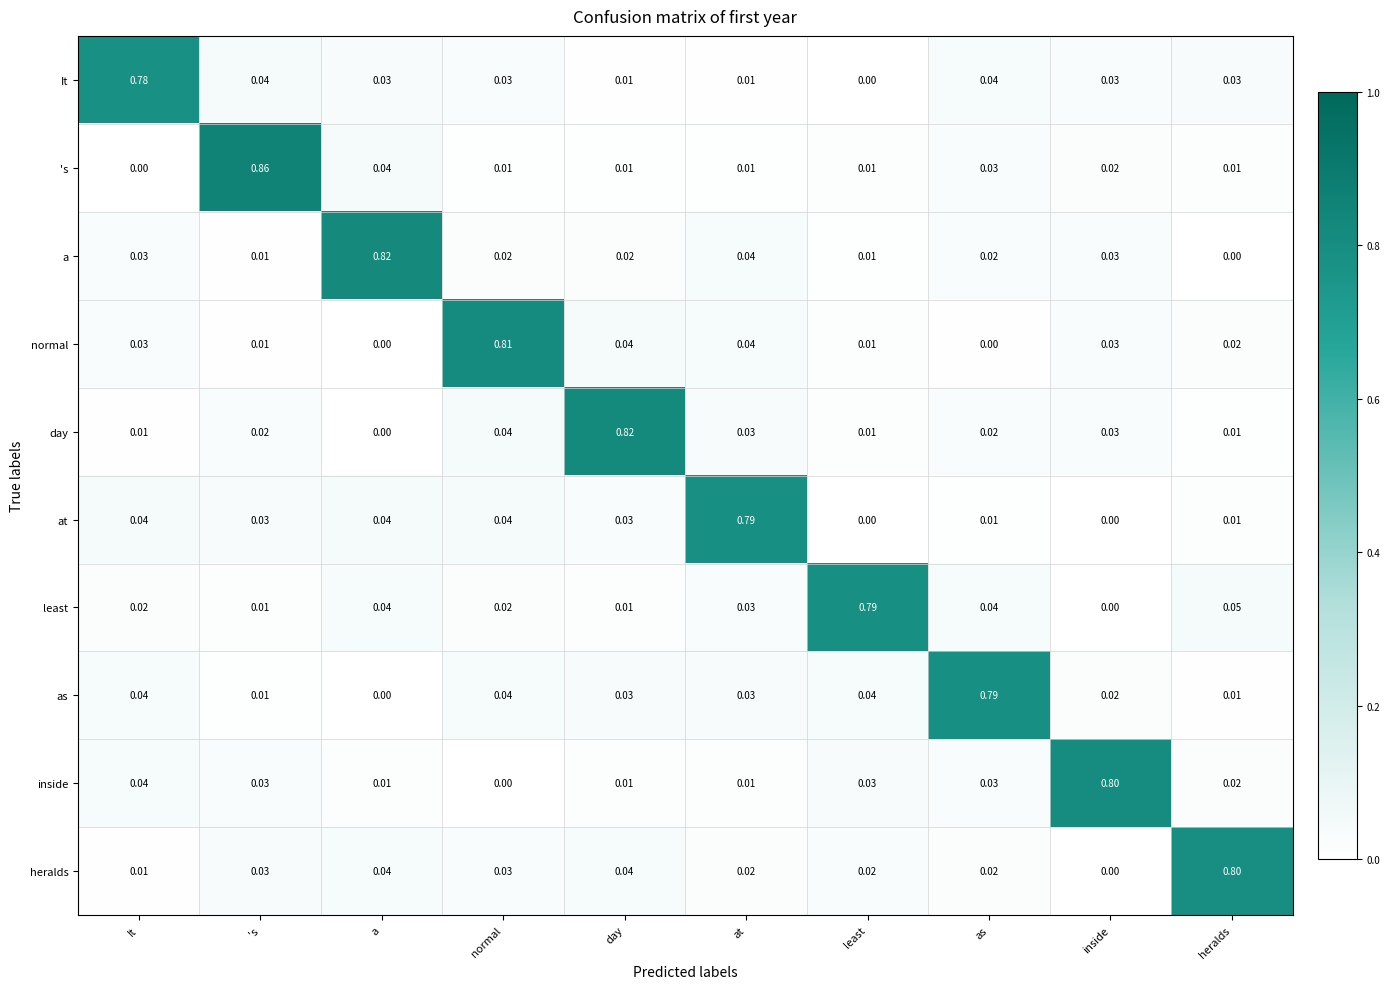

At how many categories does at least one series exceed 0?

10